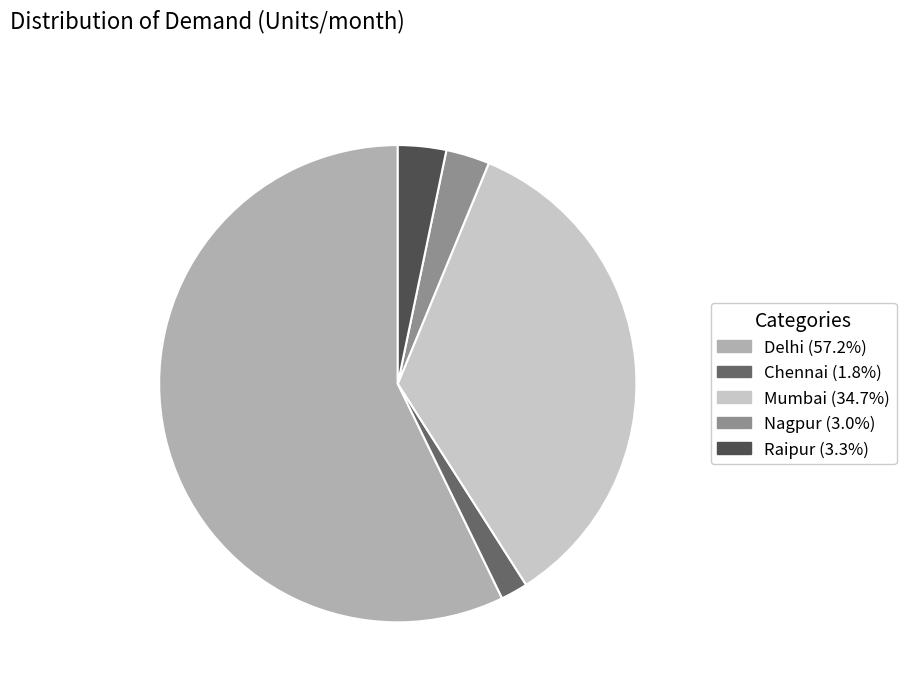

Do Mumbai (34.7%) and Raipur (3.3%) together represent more than half of the pie?

No